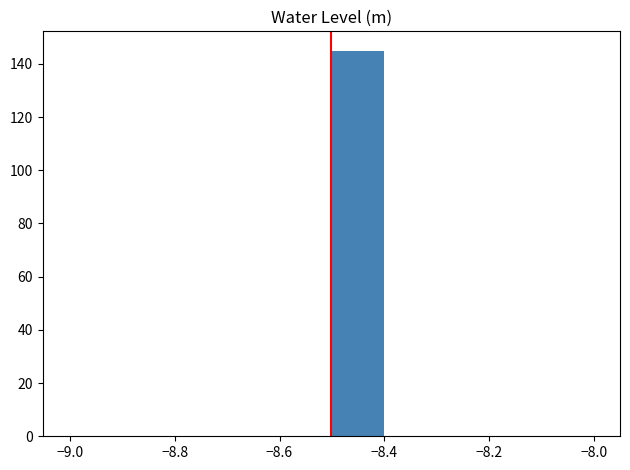

How tall is the bar that spans -8.5 to -8.4 on the x-axis? Neither the bar edges nor the heights are printed on the chart, so give them approximately, as read against the axes.

146